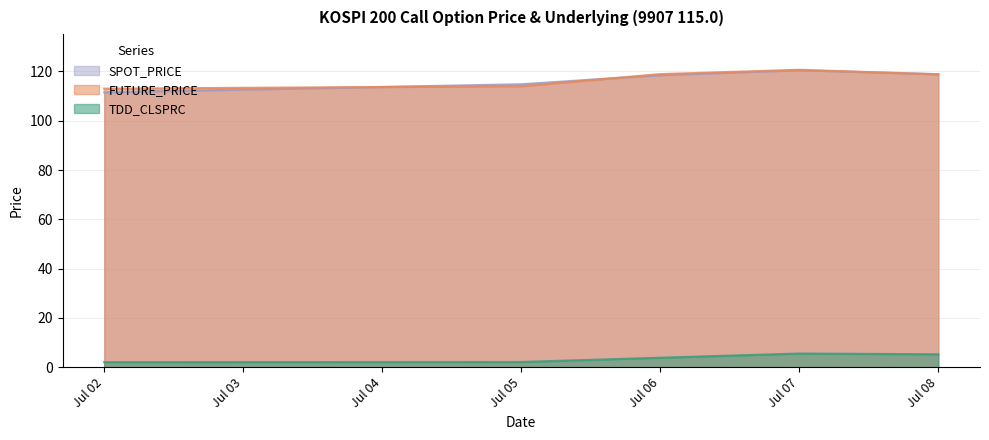

The SPOT_PRICE series shows 120.5 at Jul 07. True or false?

True